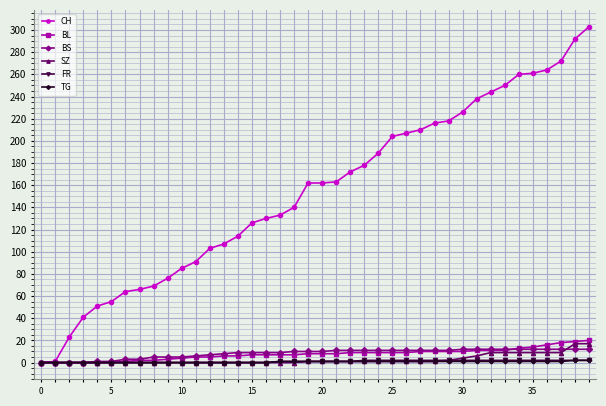

What is the maximum value for BS?

12